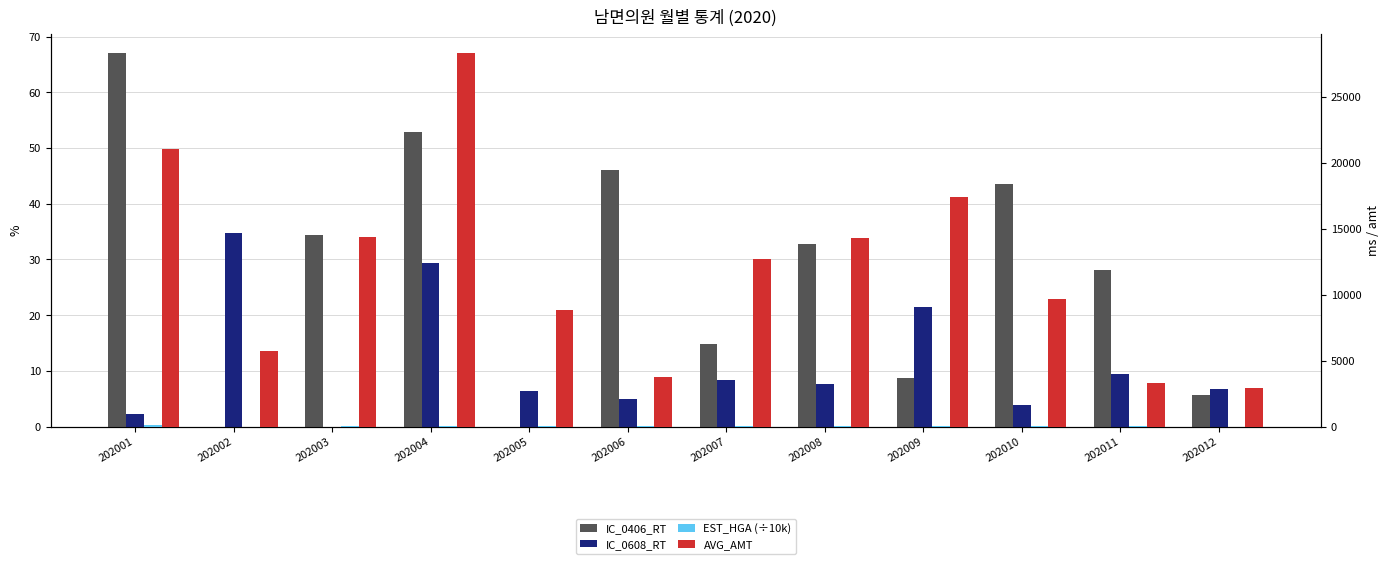

Reading right to left, what are all the values shown in this chart?

IC_0406_RT: 5.6	28.2	43.5	8.7	32.9	14.8	46.0	0.0	52.9	34.4	0.0	67.1
IC_0608_RT: 6.8	9.5	3.8	21.5	7.6	8.3	4.9	6.4	29.4	0.0	34.8	2.3
EST_HGA (÷10k): 13.5	22.5	64.4	89.2	87.5	71.7	16.1	28.8	86.8	42.6	11.7	108.5
AVG_AMT: 2956.0	3331.0	9662.0	17410.0	14308.0	12700.0	3800.0	8867.0	28333.0	14350.0	5750.0	21070.0